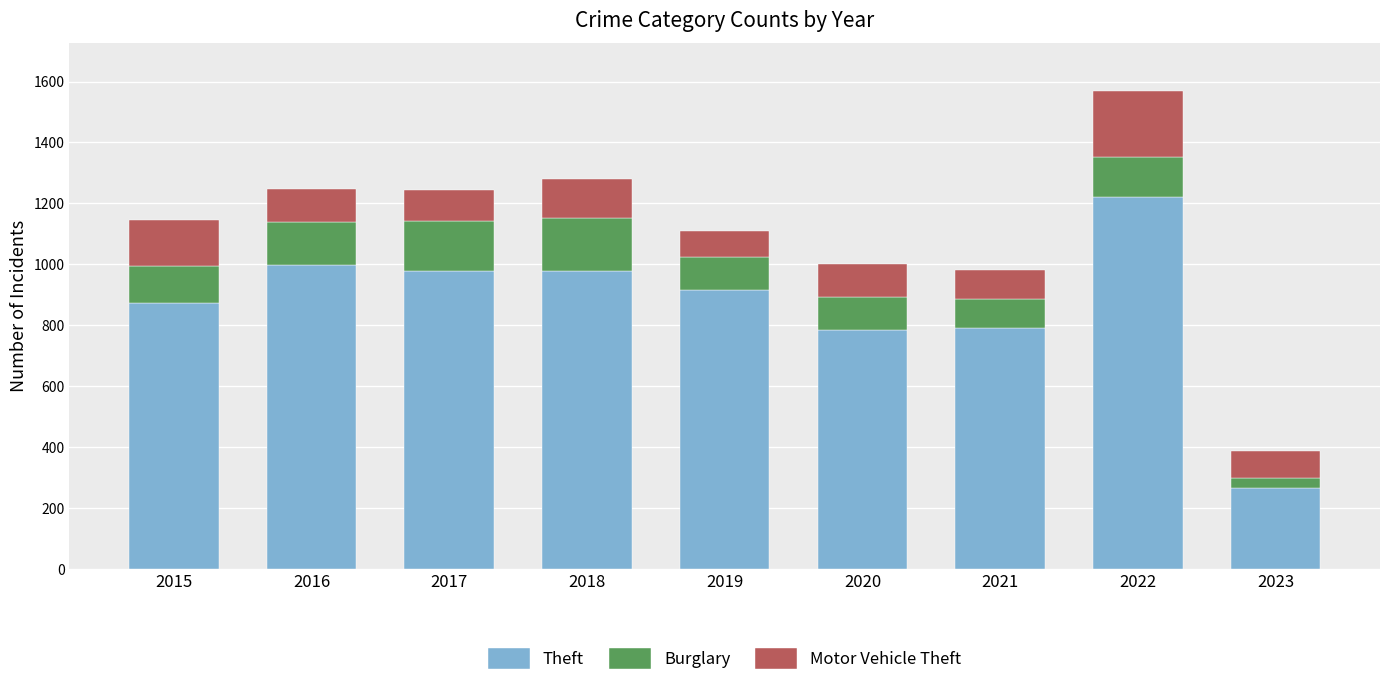

Does the chart contain stacked bars?

Yes